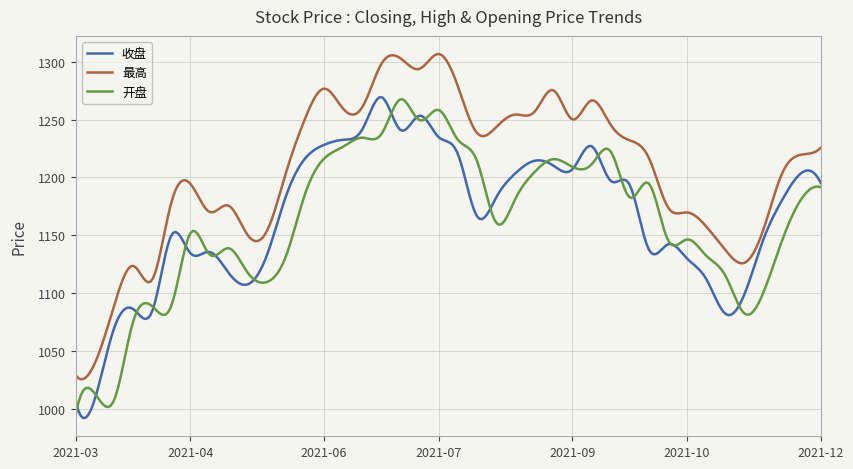

What is the highest value of the 开盘 series?

1267.7